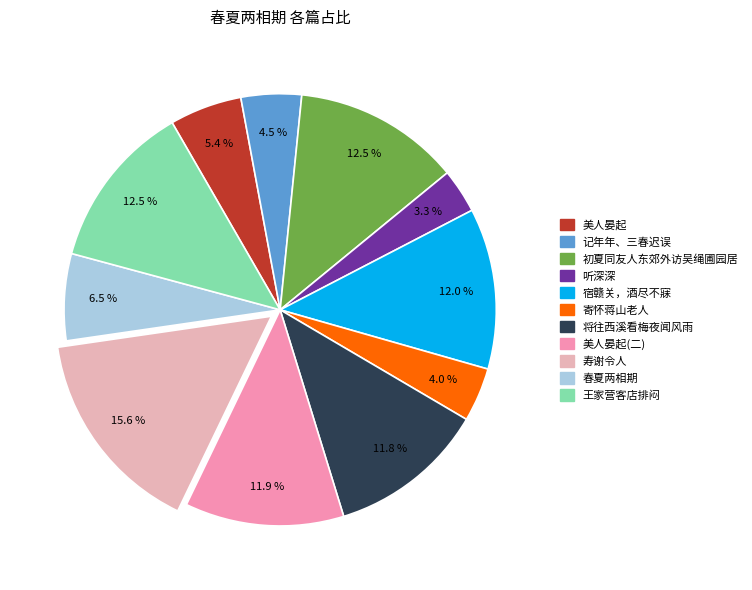

Is there any slice that represents more than half of the pie?

No